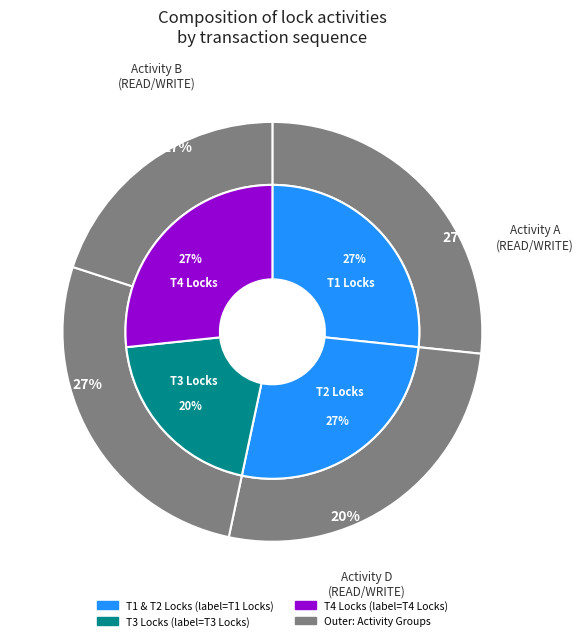

Combined, what portion of the pie is READ A and READ B?

53.8%